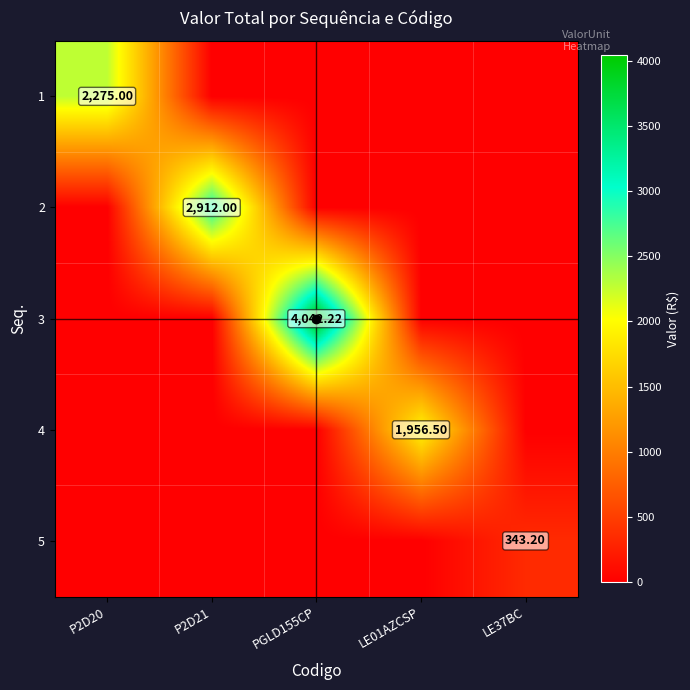

Which has a higher value, LE01AZCSP or LE37BC?

LE01AZCSP